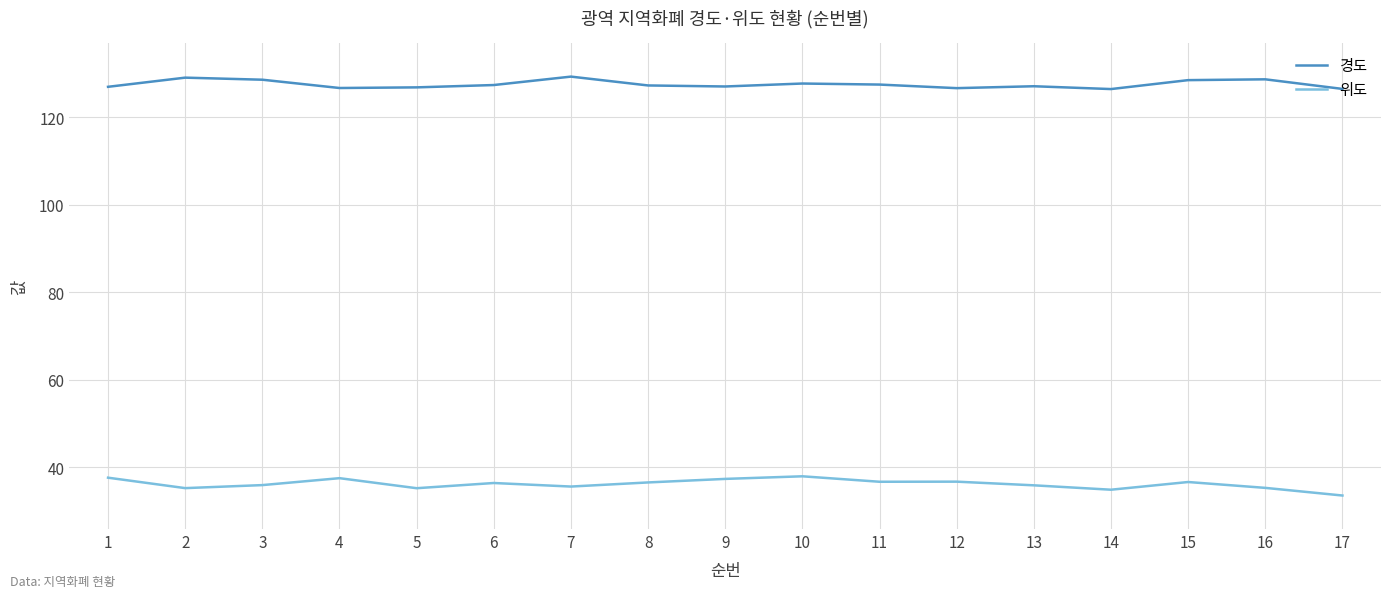

What is the minimum value for 위도?

33.5